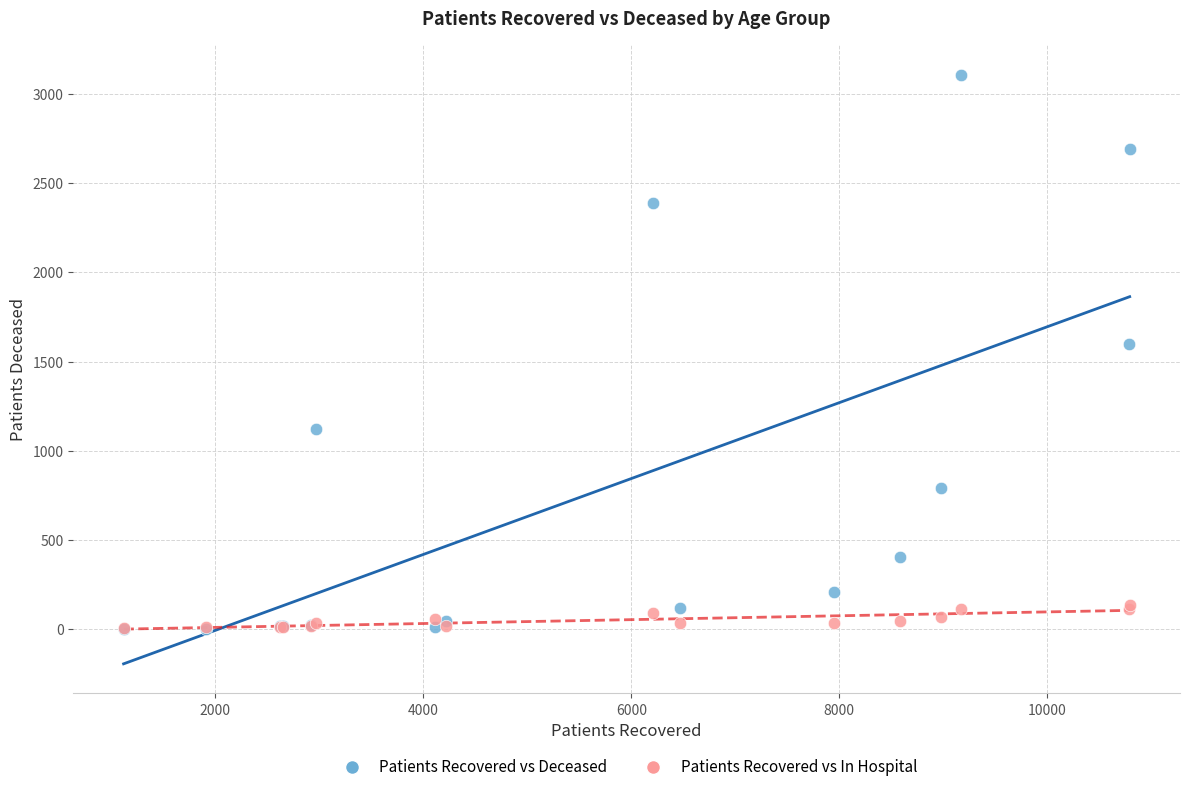

Across all series, what Y value is closest to 1555?

1600